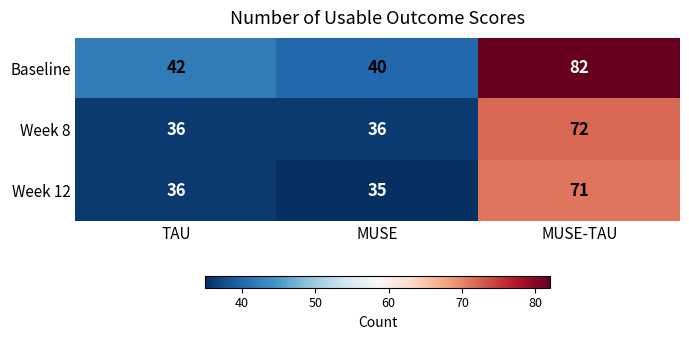

At which category is the sum across all series the highest?

MUSE-TAU